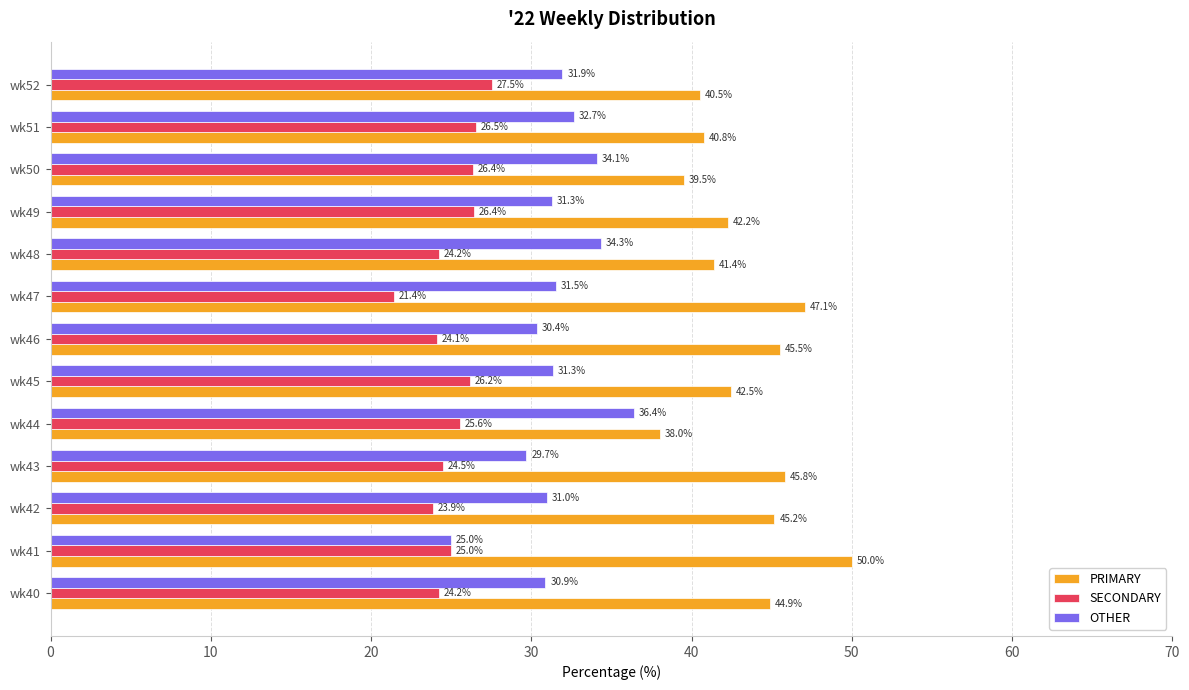

Where is OTHER nearest to the value 30?

wk43